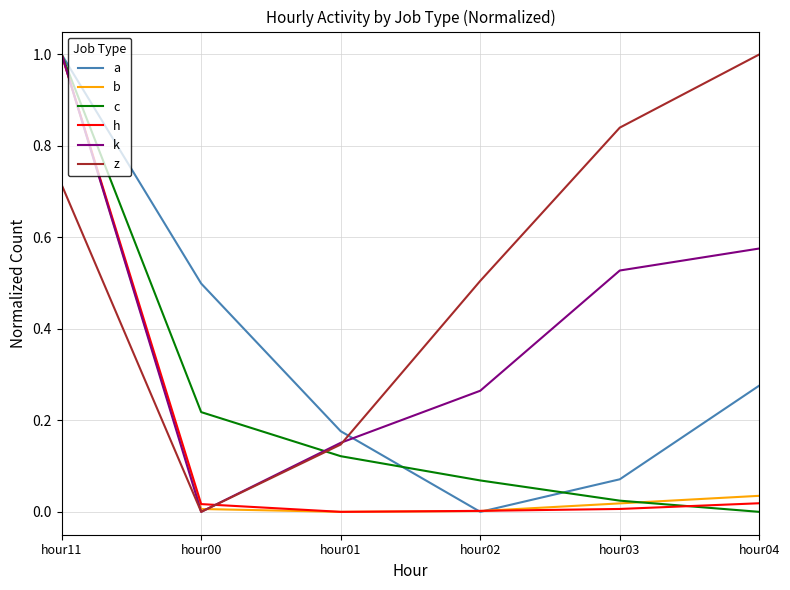

The value of h at hour04 is 0.0. True or false?

True